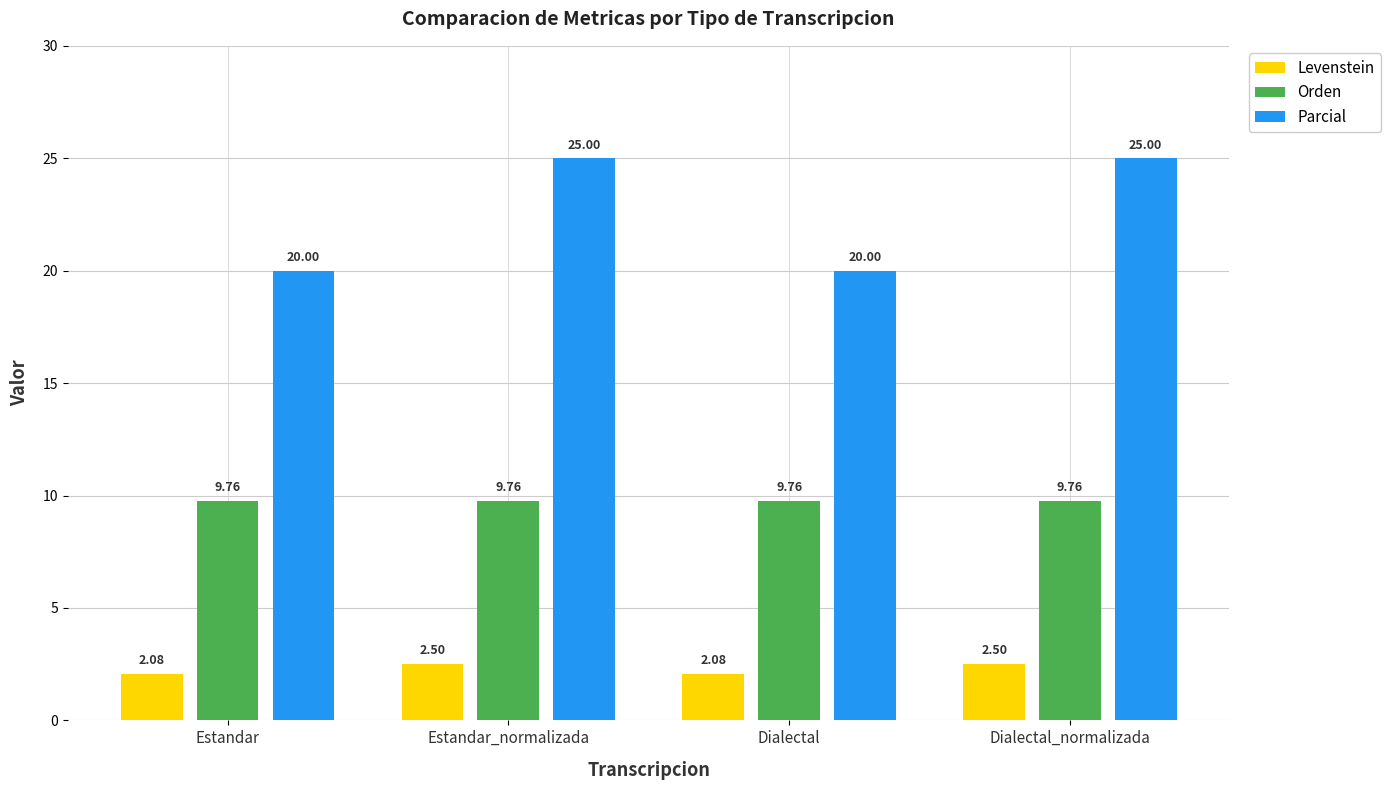

Rank the series at Dialectal from highest to lowest value.

Parcial, Orden, Levenstein